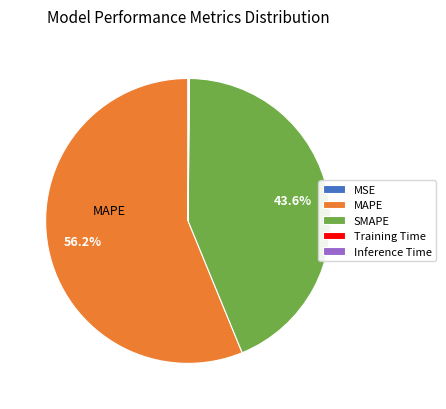

Is there a majority slice in this chart?

Yes